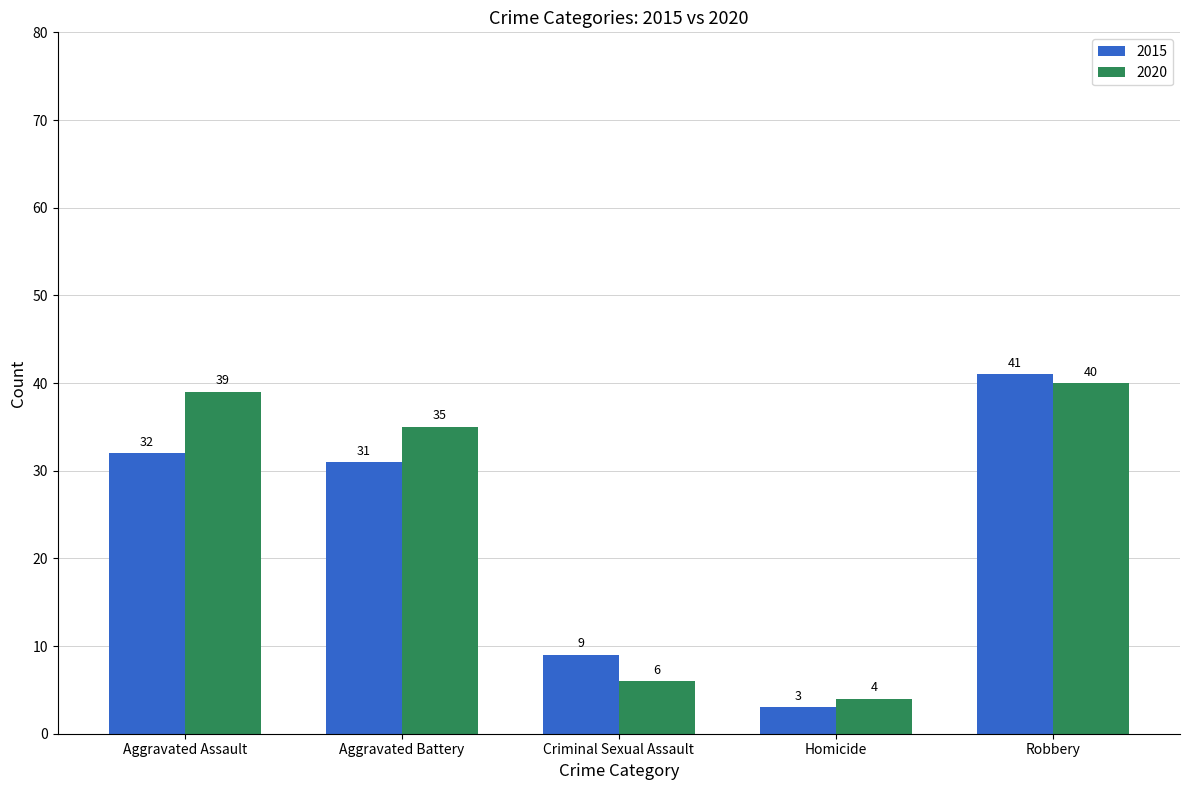

How many bars are there in total?

10